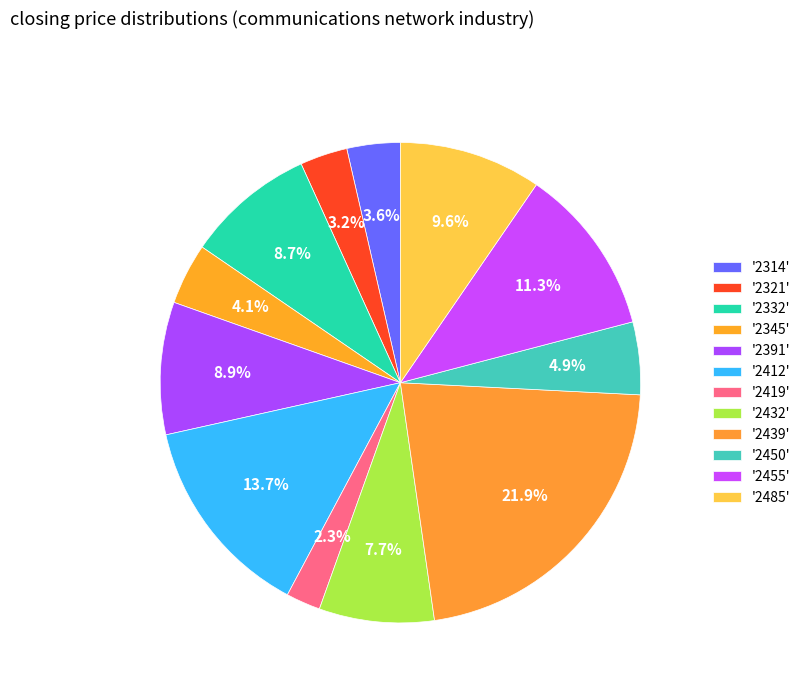

Which slice is the largest?

2439